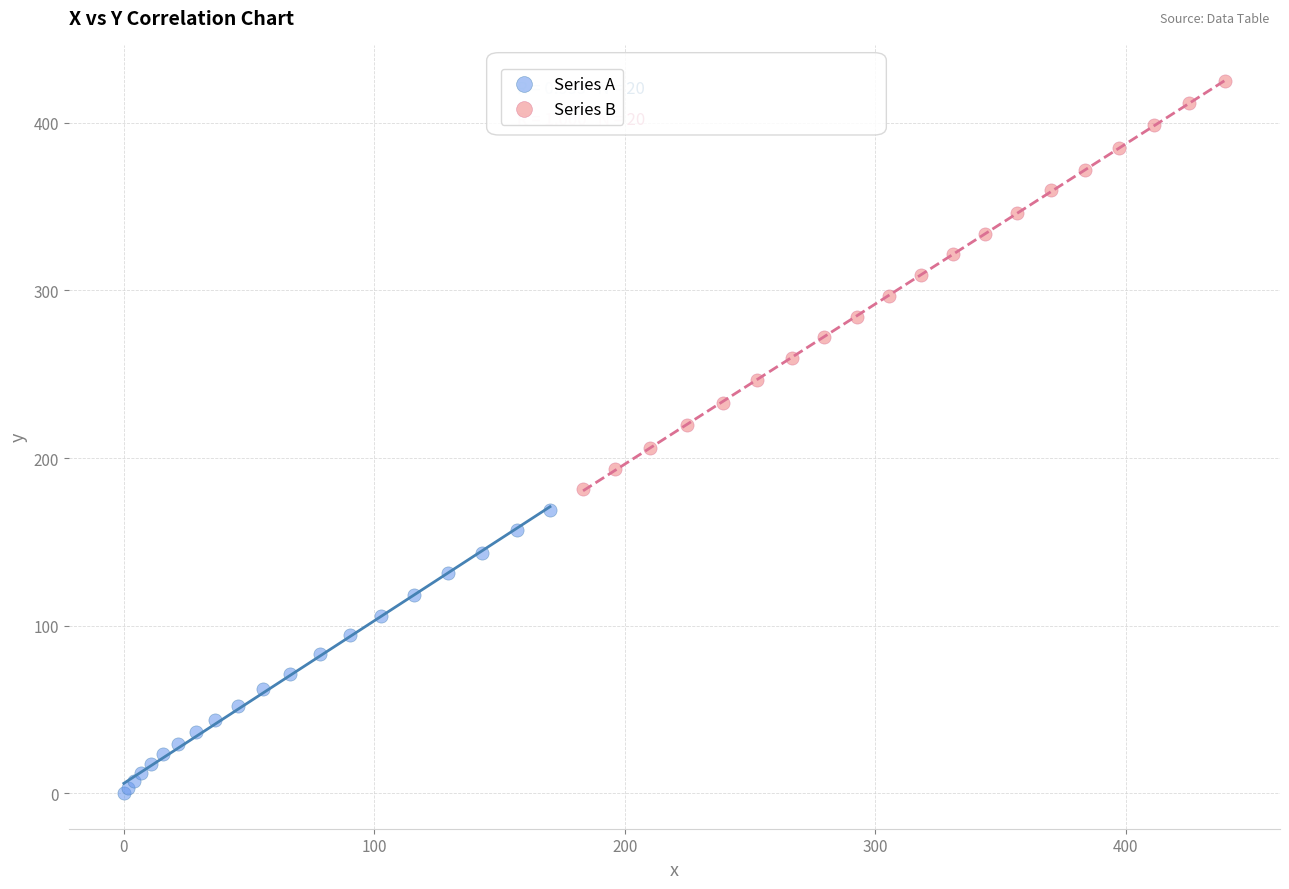

Which series has the largest Y range (max minus min)?

Series B